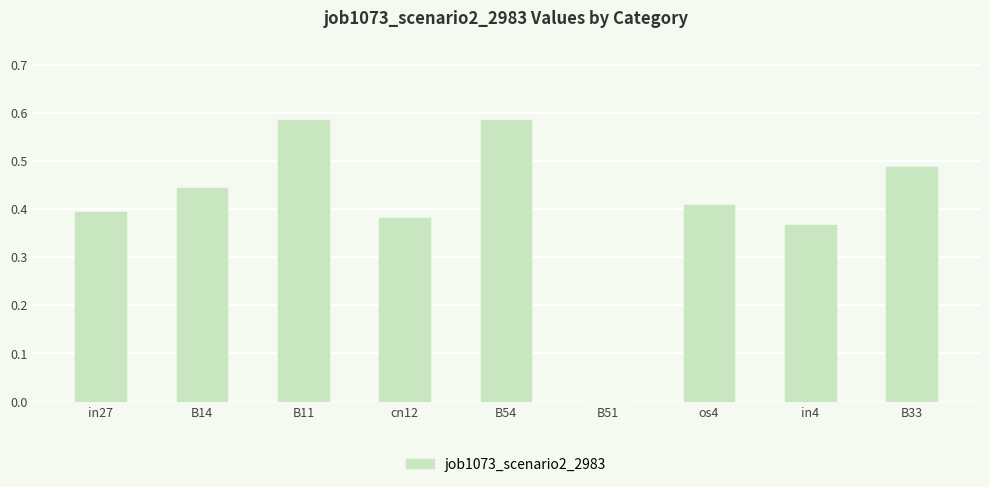

The value at B54 is 0.1. True or false?

False